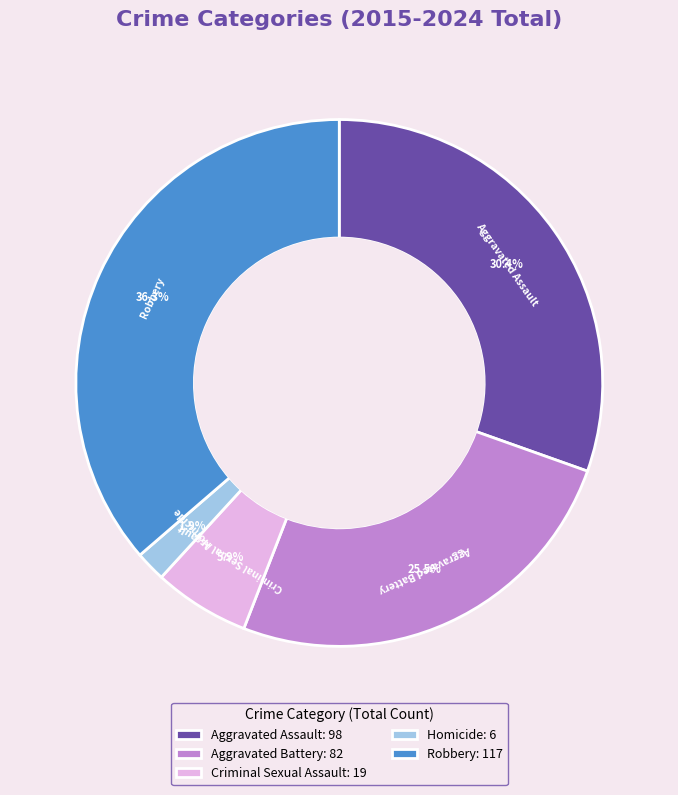

To the nearest percent, what is the average slice percentage?

20%